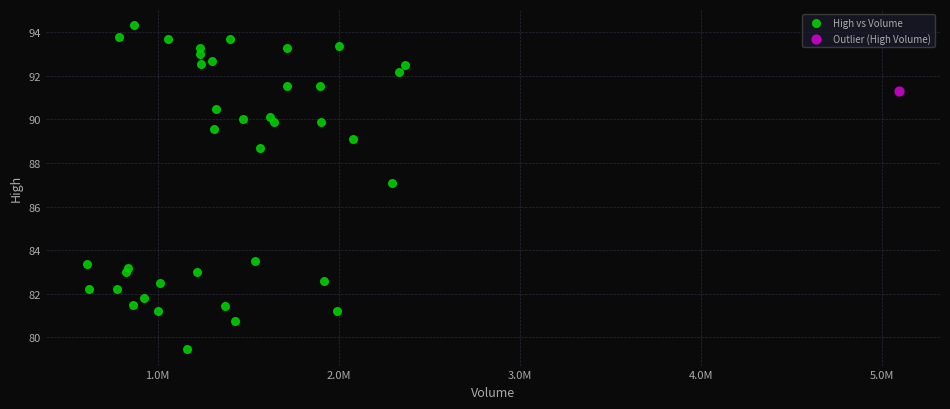

What are all the series names shown in the legend?

High vs Volume, Outlier (High Volume)